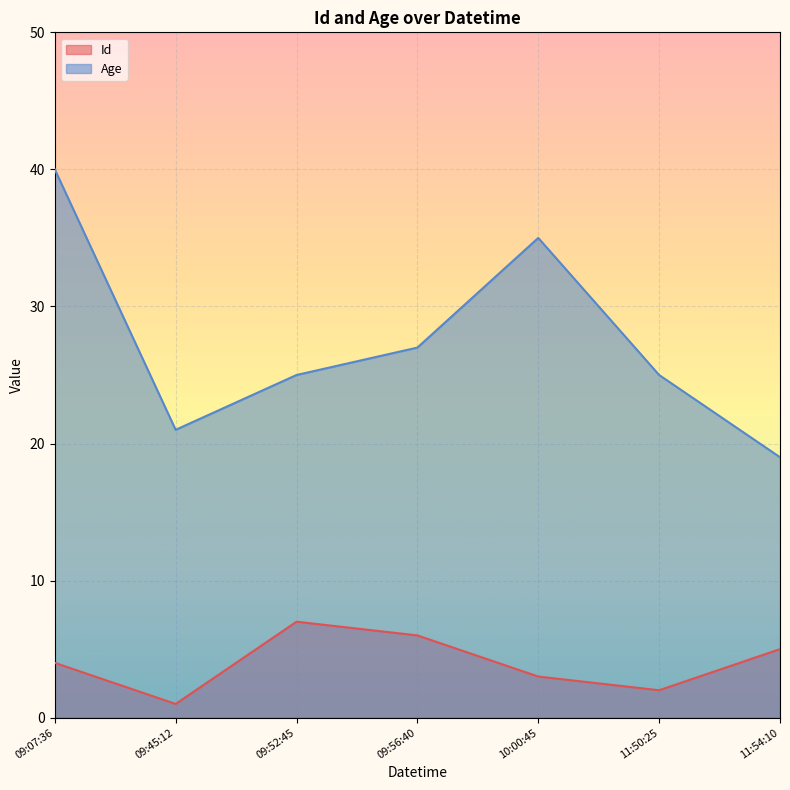

Which series has the widest spread of values?

Age